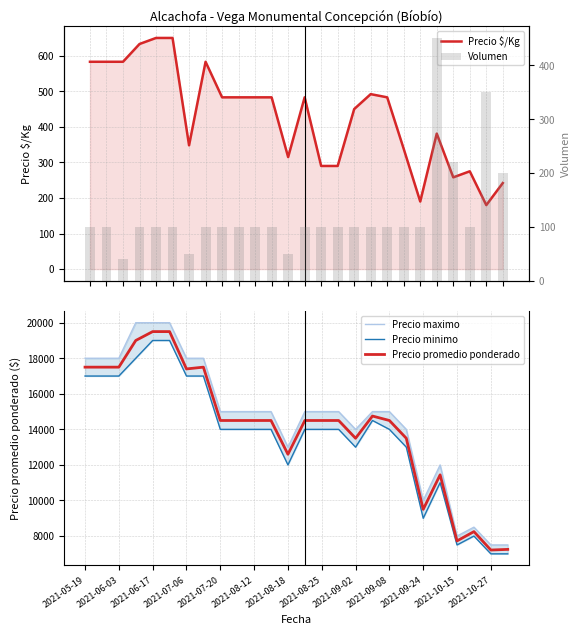

How many categories are shown in the chart?

26